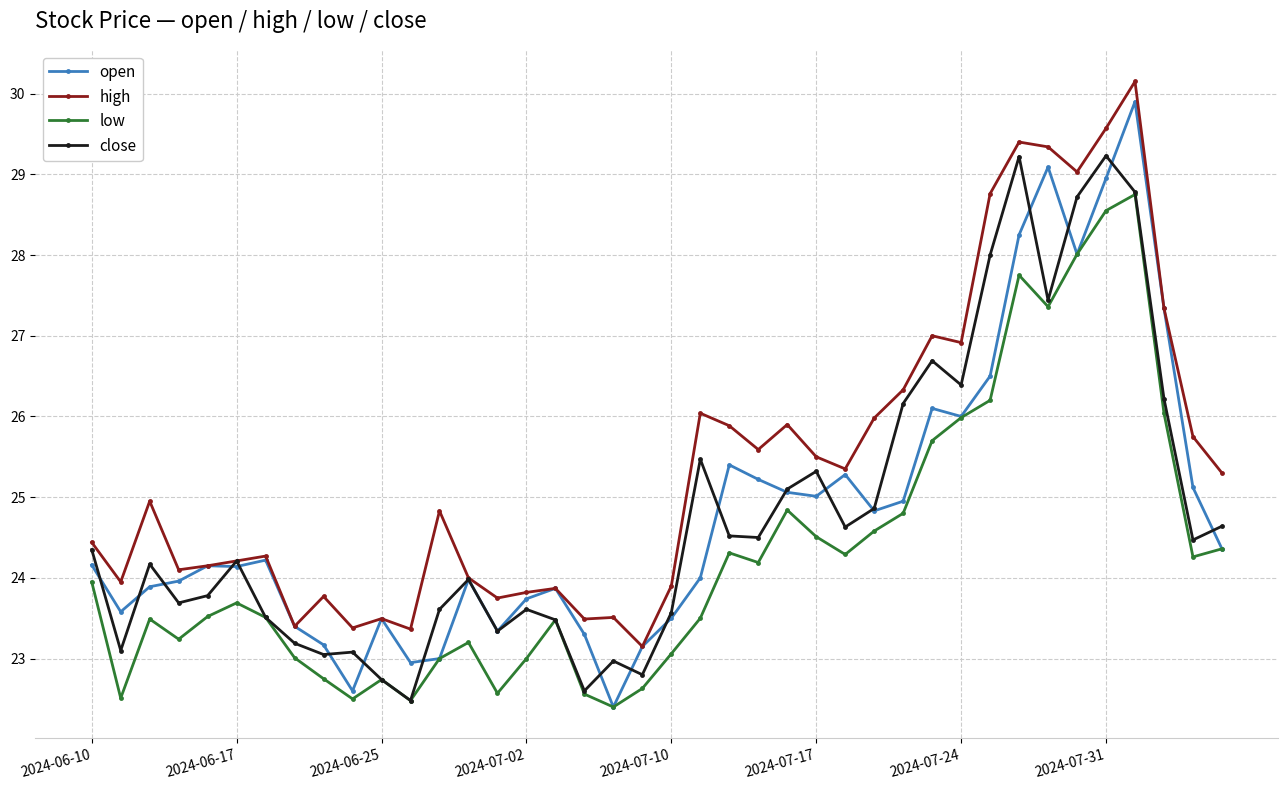

In low, how many points are higher than both neighbors (excluding endpoints)?

9